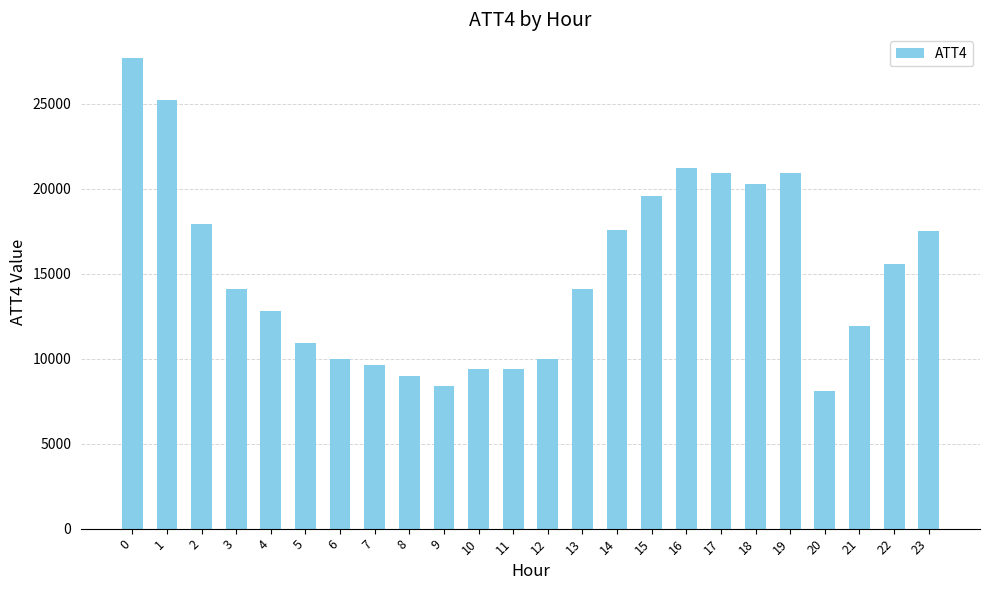

What is the difference between the maximum and minimum values?

19600